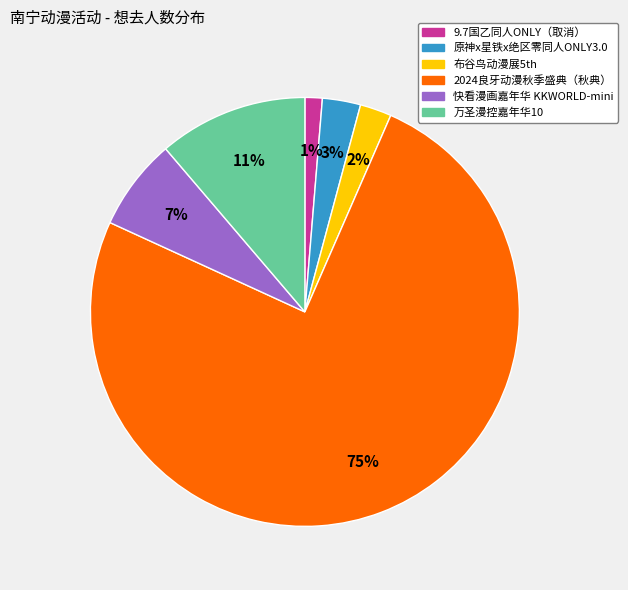

How many slices are in this pie chart?

6